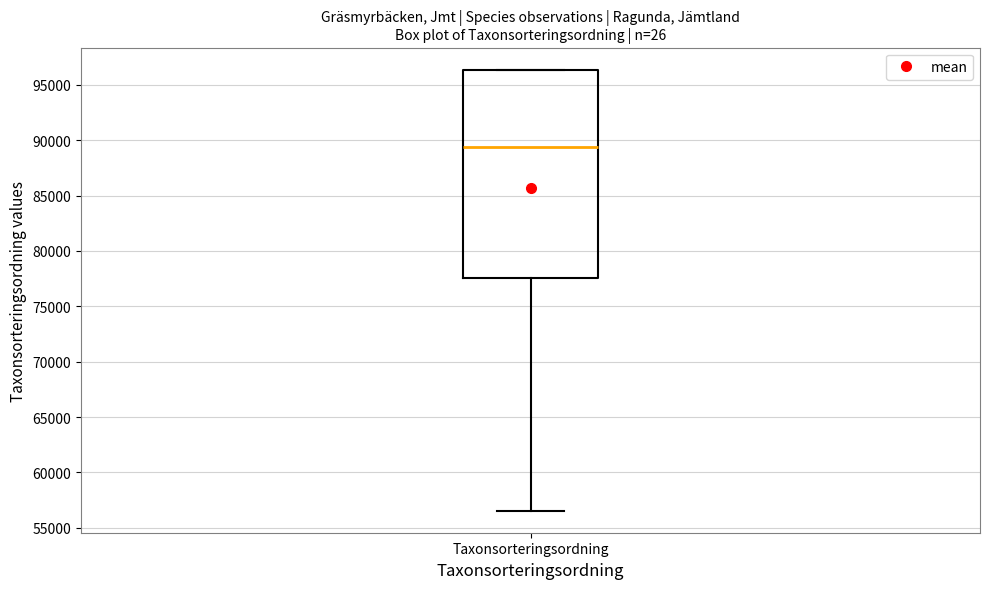

Where does the lower whisker of the box for Taxonsorteringsordning end on the y-axis? The values are not printed on the chart, so give them approximately, as read against the axis.

56500